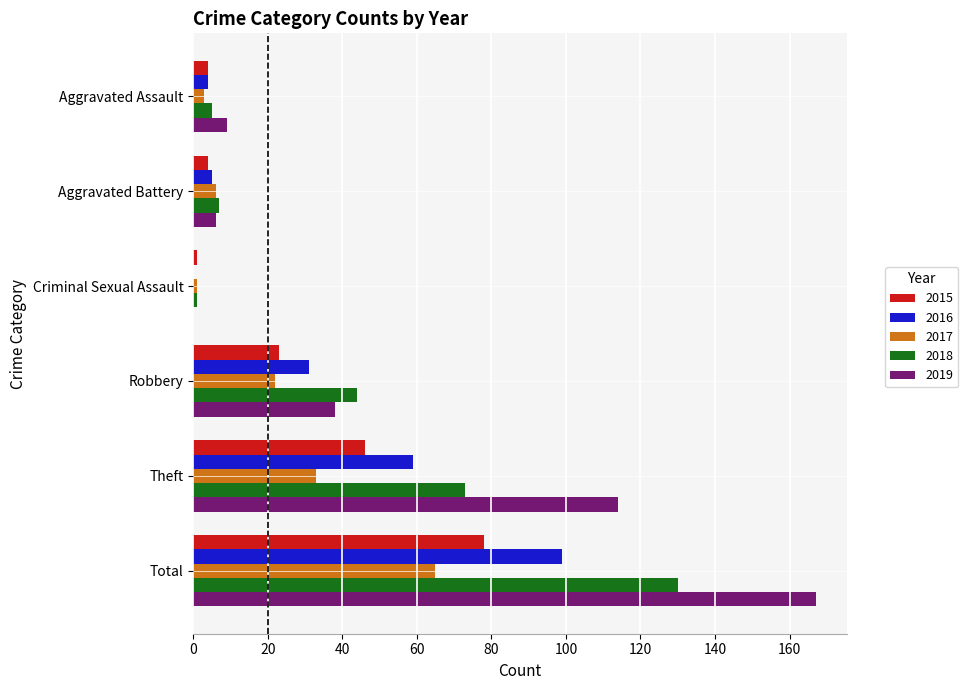

Between Aggravated Battery and Robbery, which series saw the biggest shift?

2018